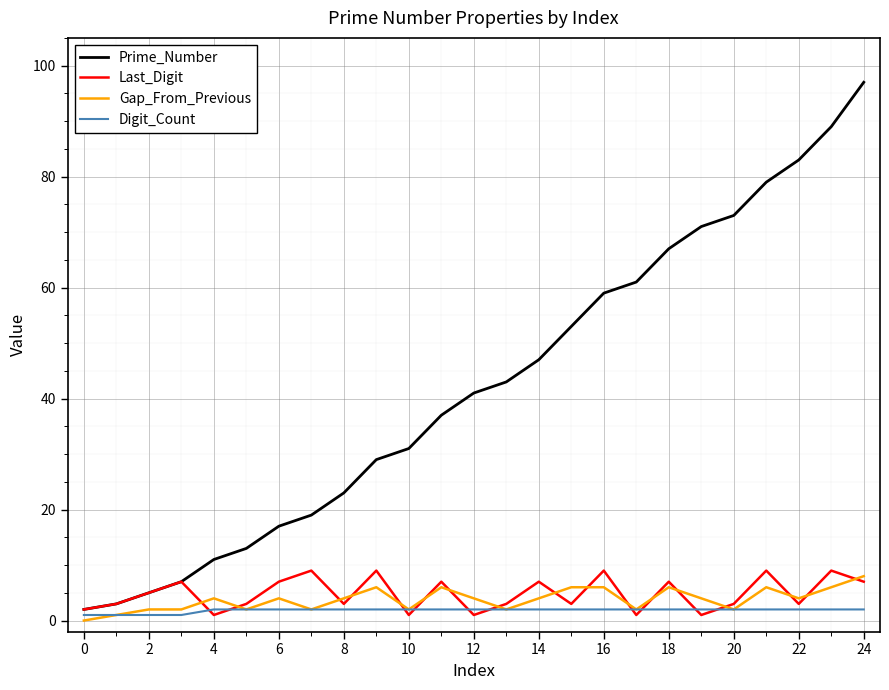

List the series in order of their peak value, lowest first.

Digit_Count, Gap_From_Previous, Last_Digit, Prime_Number